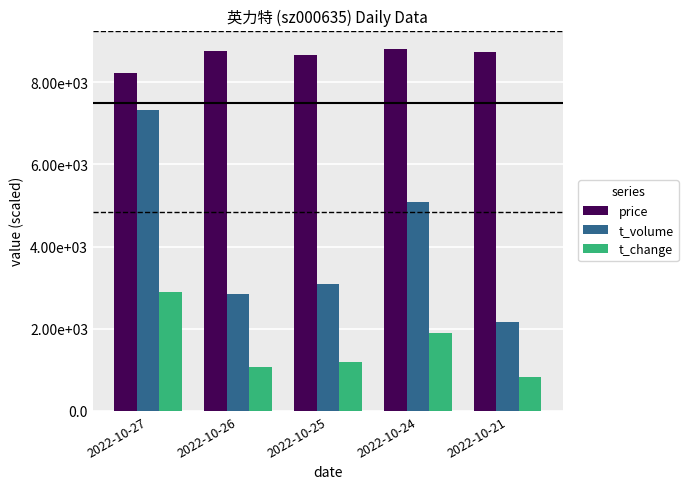

What are all the series names shown in the legend?

price, t_volume, t_change